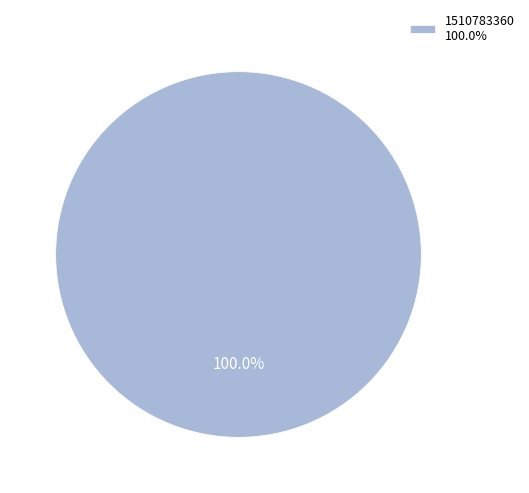

Does 1510783360 100.0% represent more than half of the total?

Yes